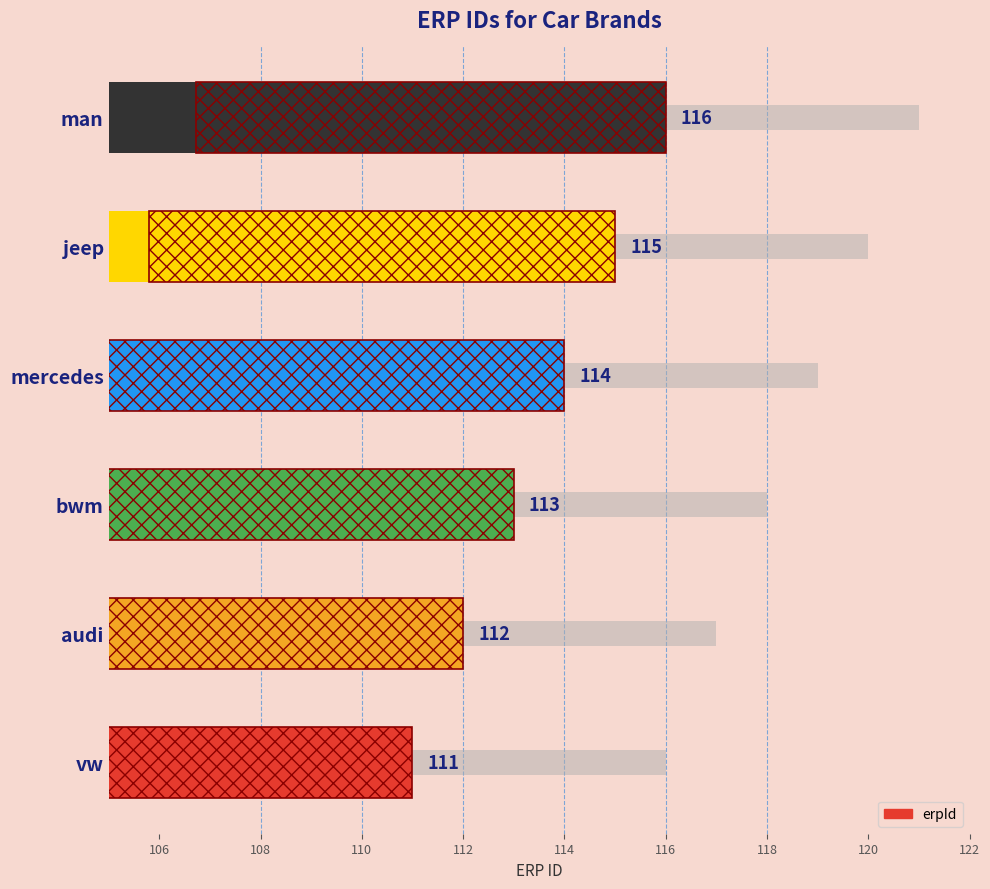

How many bars are there in total?

6